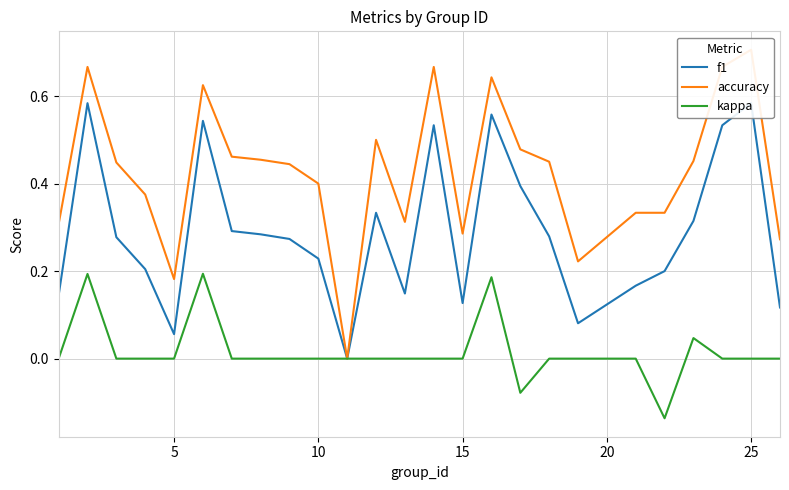

The kappa series shows 0.1 at 10. True or false?

False